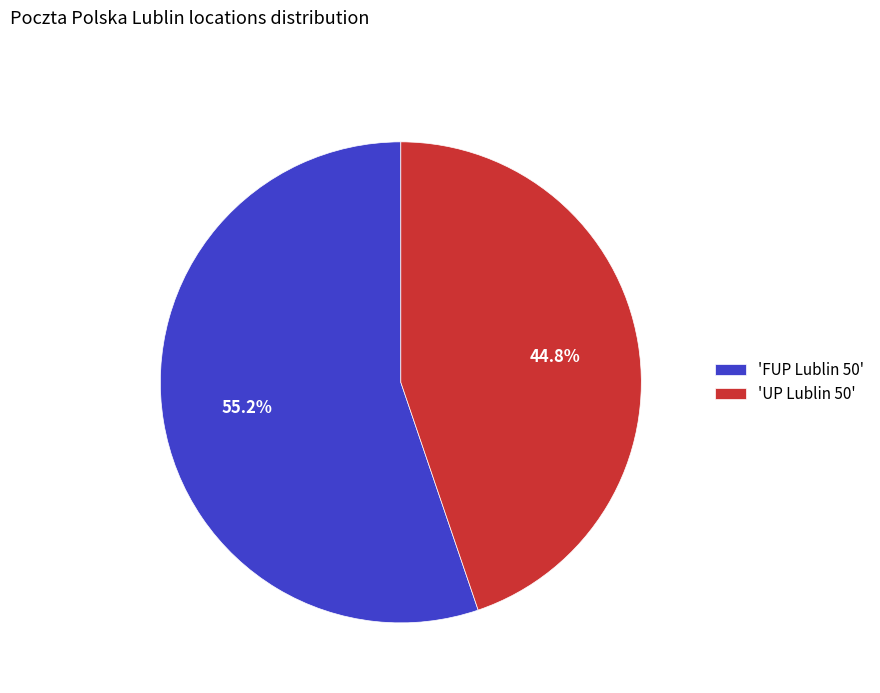

Between 'FUP Lublin 50' and 'UP Lublin 50', which is larger?

'FUP Lublin 50'